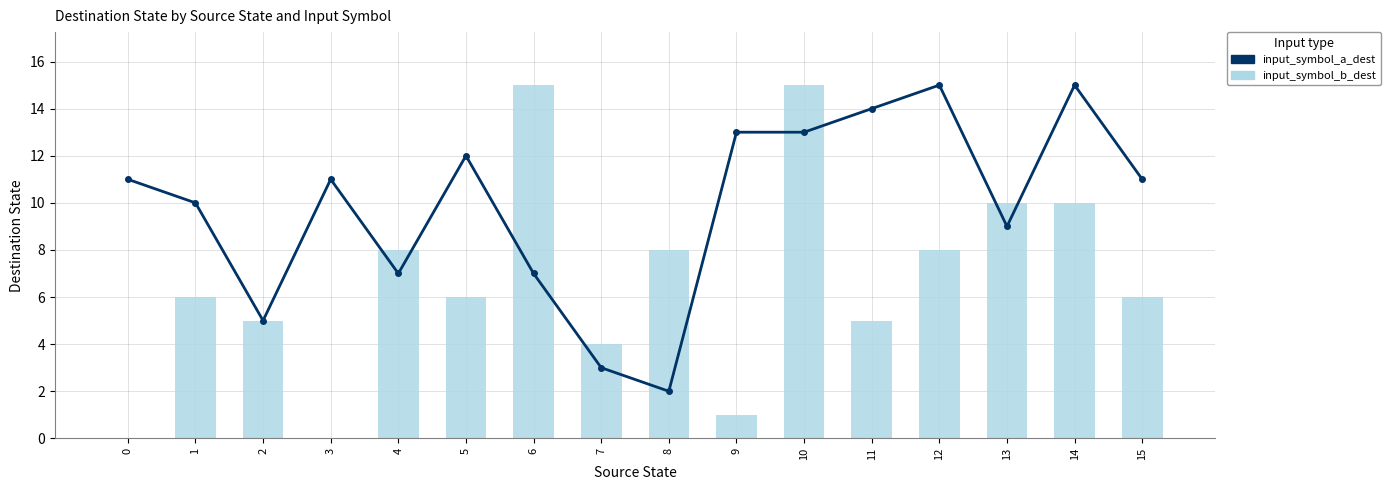

Is the value of input_symbol_a_dest at 10 greater than the value of input_symbol_b_dest at 10?

No